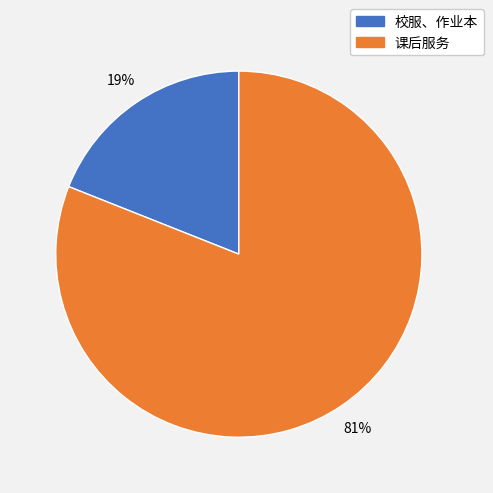

Which category has the smallest portion of the pie?

校服、作业本